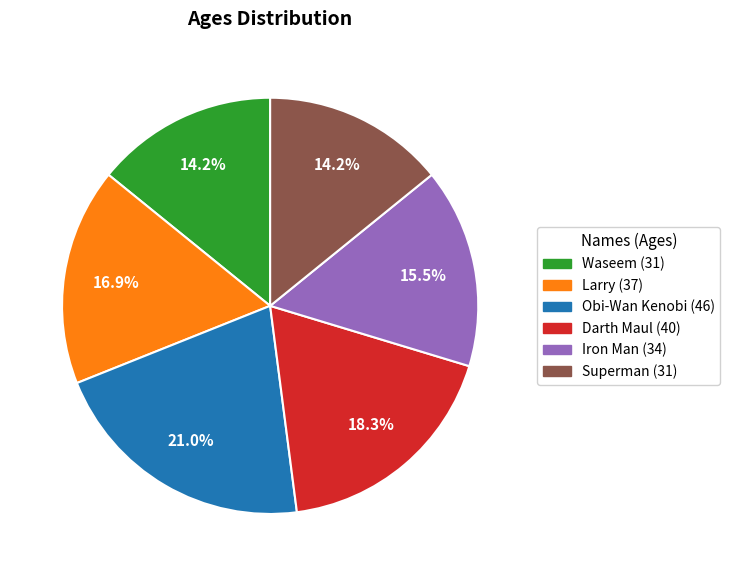

What is the total percentage of Iron Man (34) and Superman (31)?

29.7%